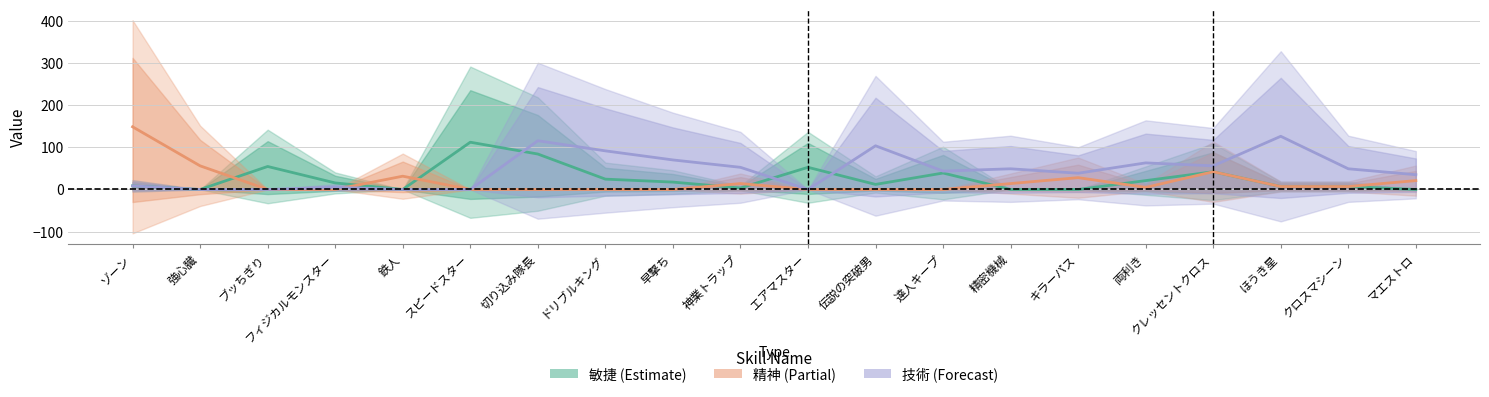

Where is the first local maximum for 技術 (Forecast)?

フィジカルモンスター